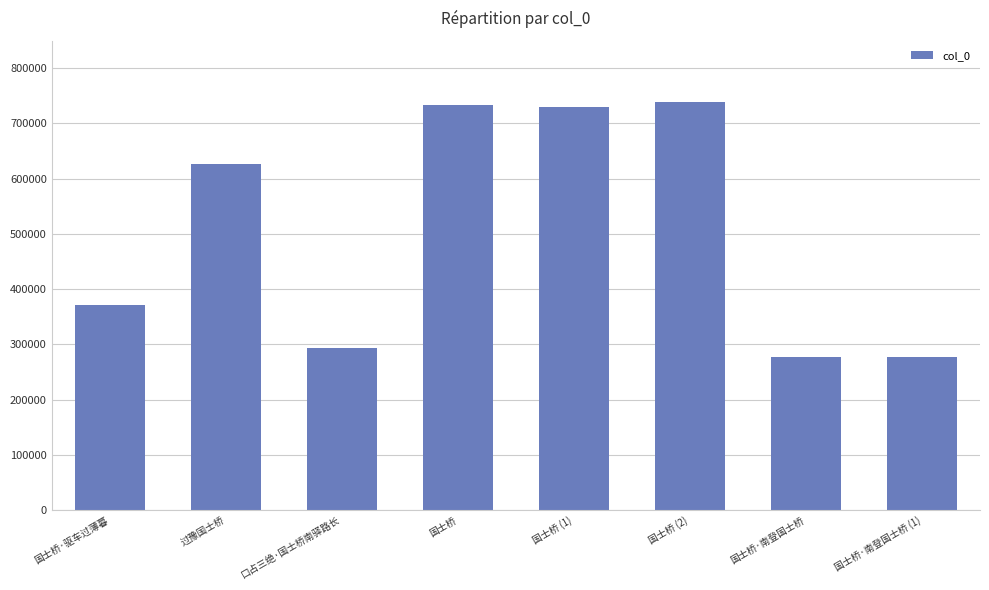

What is the sum of the values at 国士桥·南登国士桥 and 国士桥?

1011750